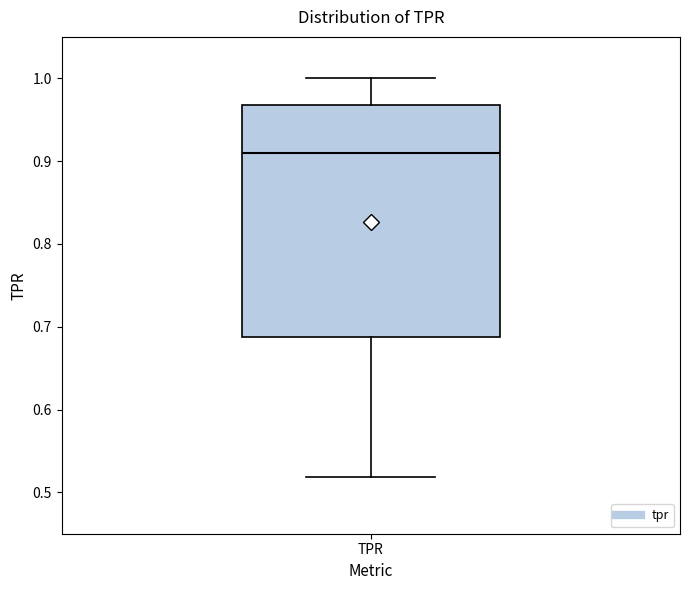

Read this box plot against the y-axis: the position of the median line, the range covered by the box, and the ends of both whiskers. The values are not printed on the chart, so give them approximately, as read against the axis.

median 0.91, box 0.69 to 0.97, whiskers 0.52 to 1.00